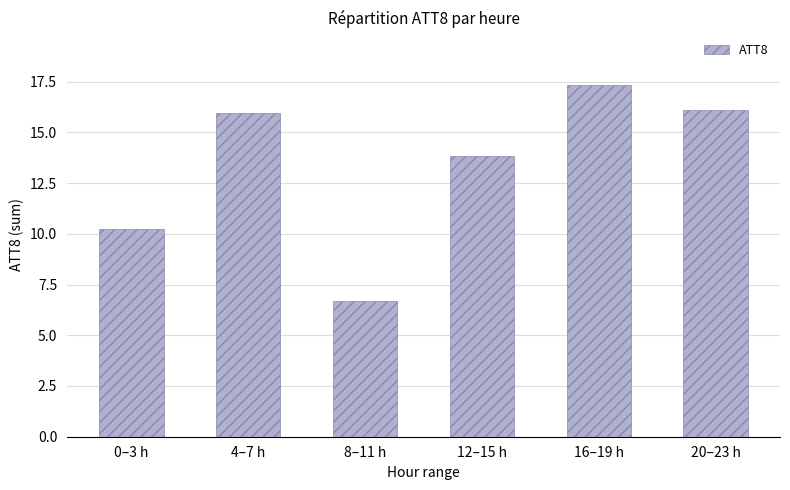

Are the bars horizontal?

No